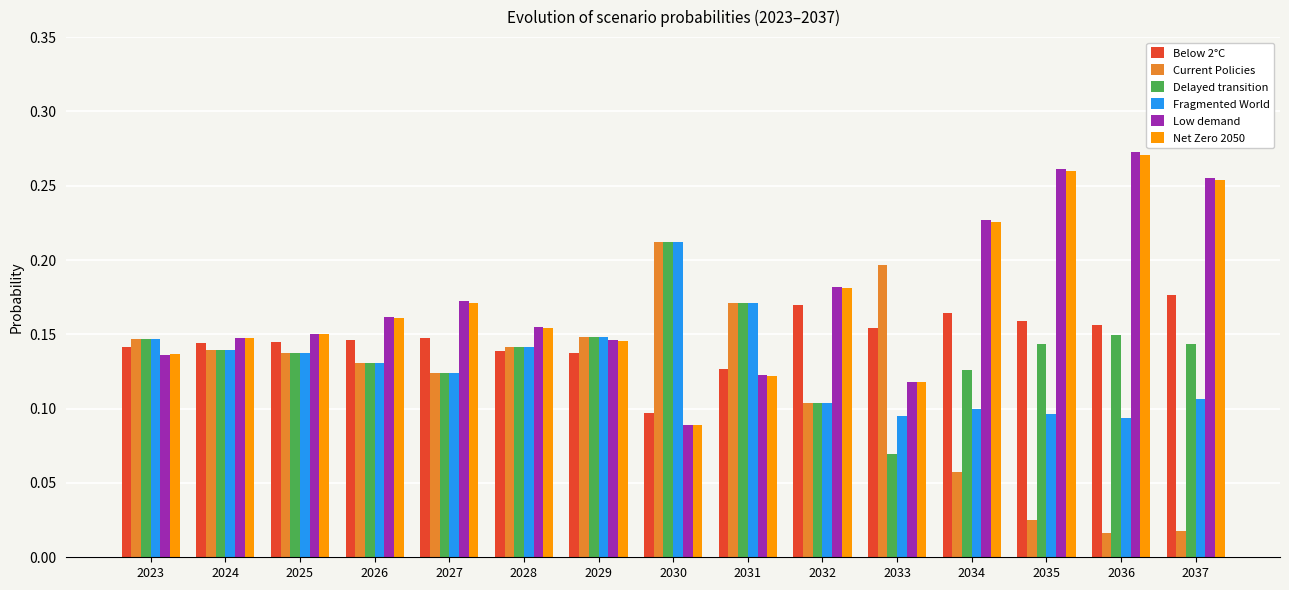

At how many categories does at least one series exceed 0?

15